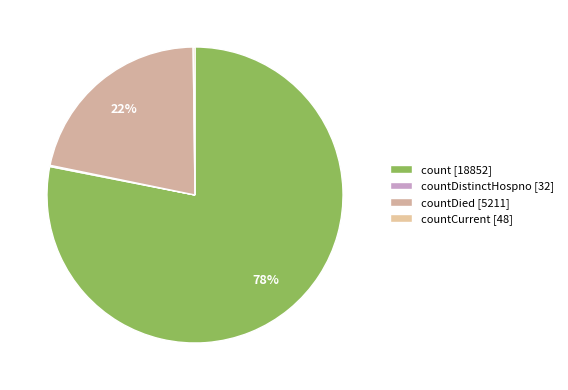

Which slice represents more than half of the pie?

count